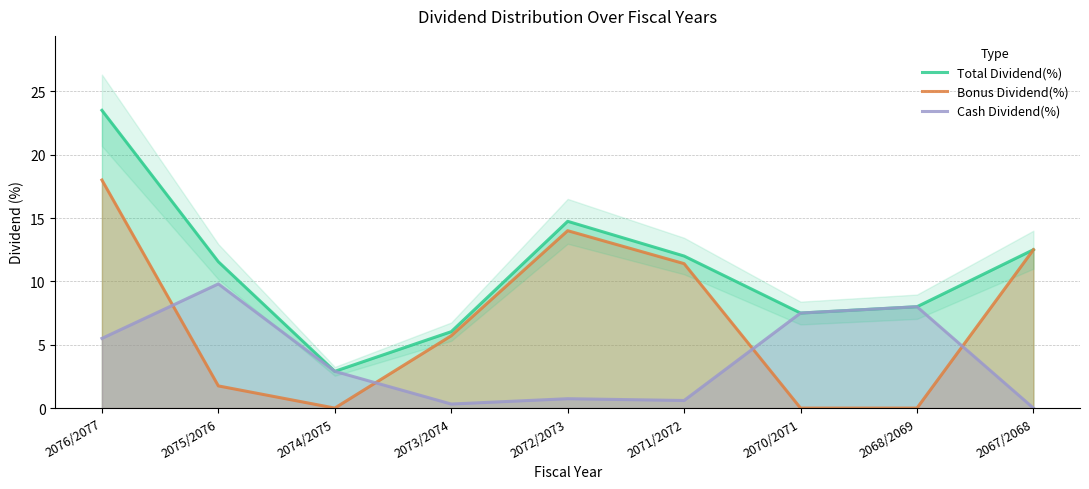

Which has a higher value, 2068/2069 or 2072/2073?

2072/2073